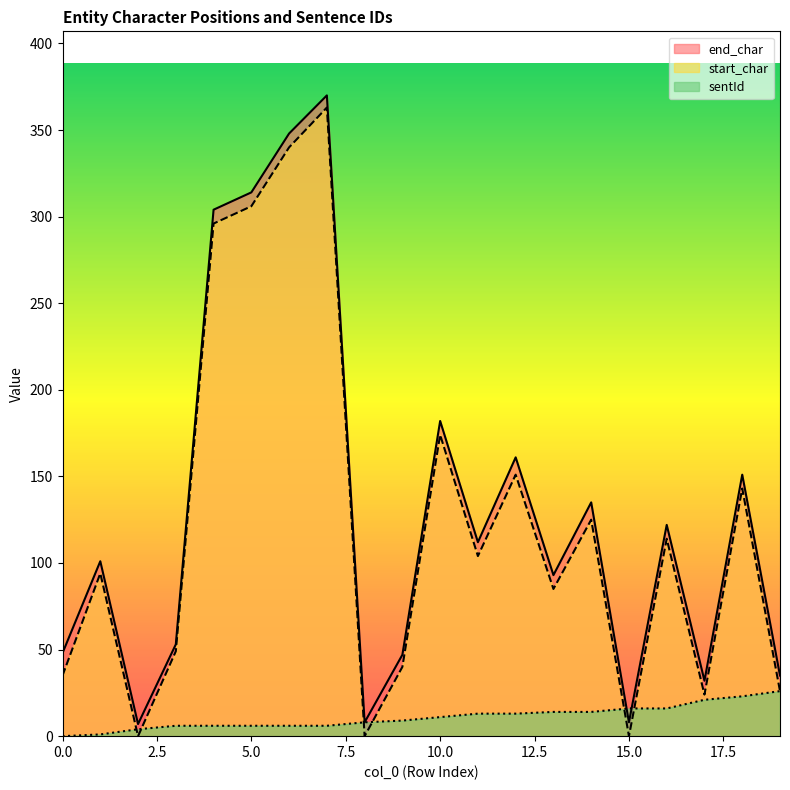

Where does the start_char series first go above 104?

4